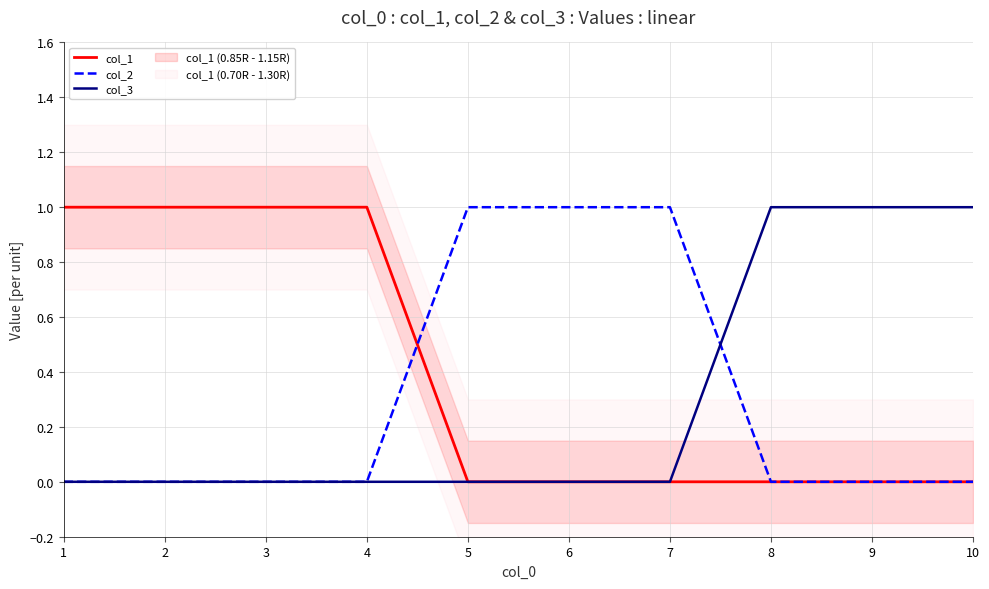

The value of col_2 at 4 is 0. True or false?

True